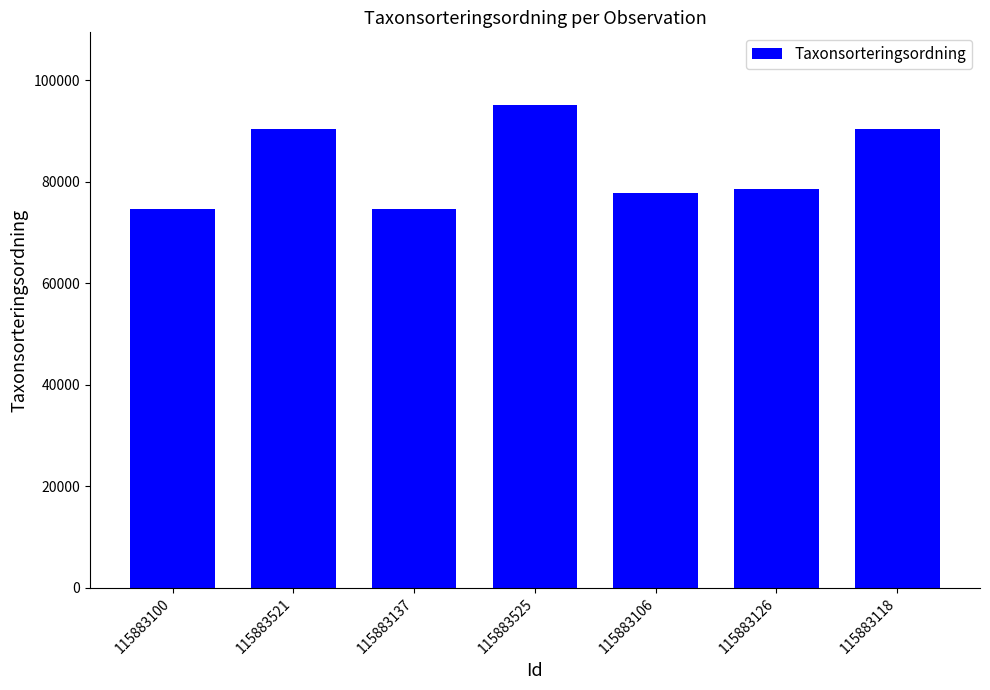

What is the sum of the values at 115883118 and 115883137?

164975